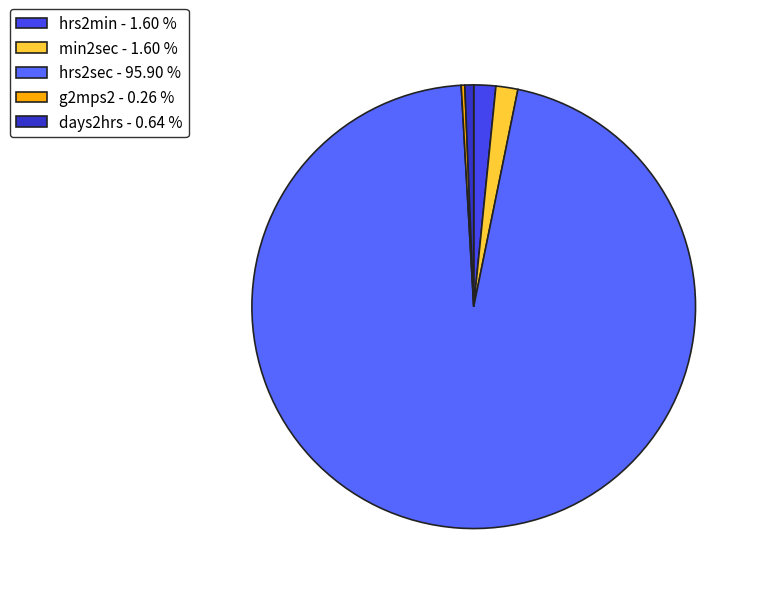

Is it true that hrs2sec is 96% of the pie?

True